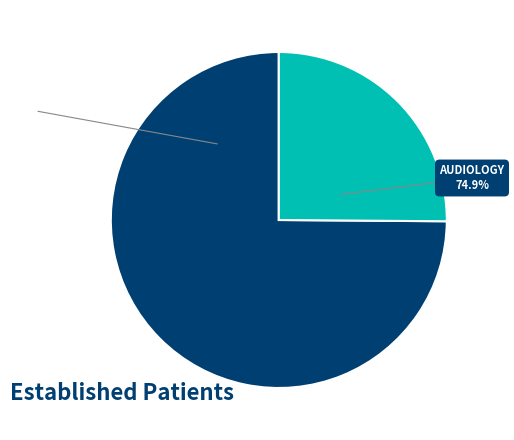

What is the total percentage of AUDIOLOGY and MENTAL HEALTH INDIVIDUAL?

100.0%